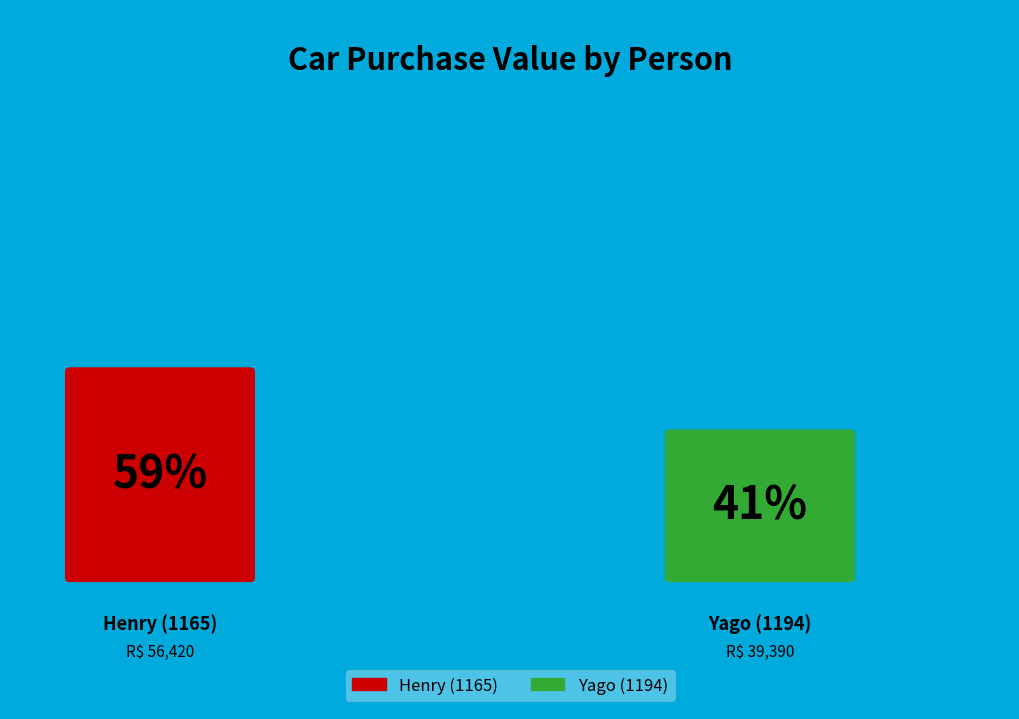

Does any single category account for the majority?

Yes